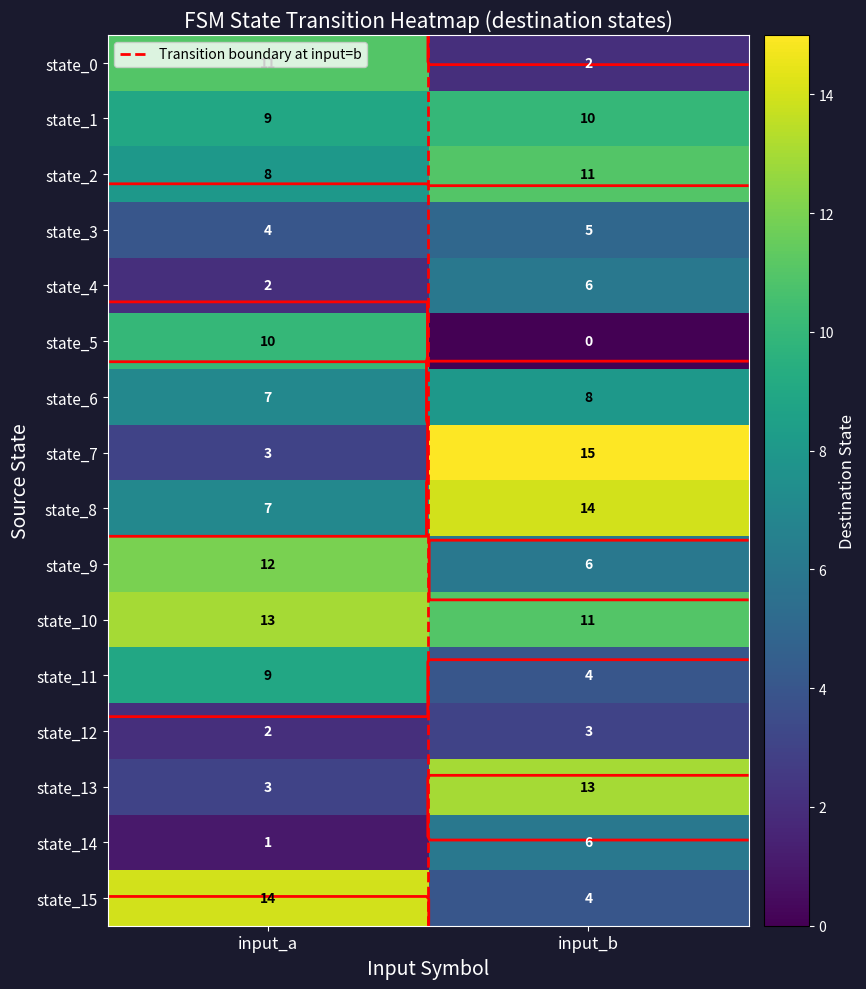

At how many categories does at least one series exceed 4?

2